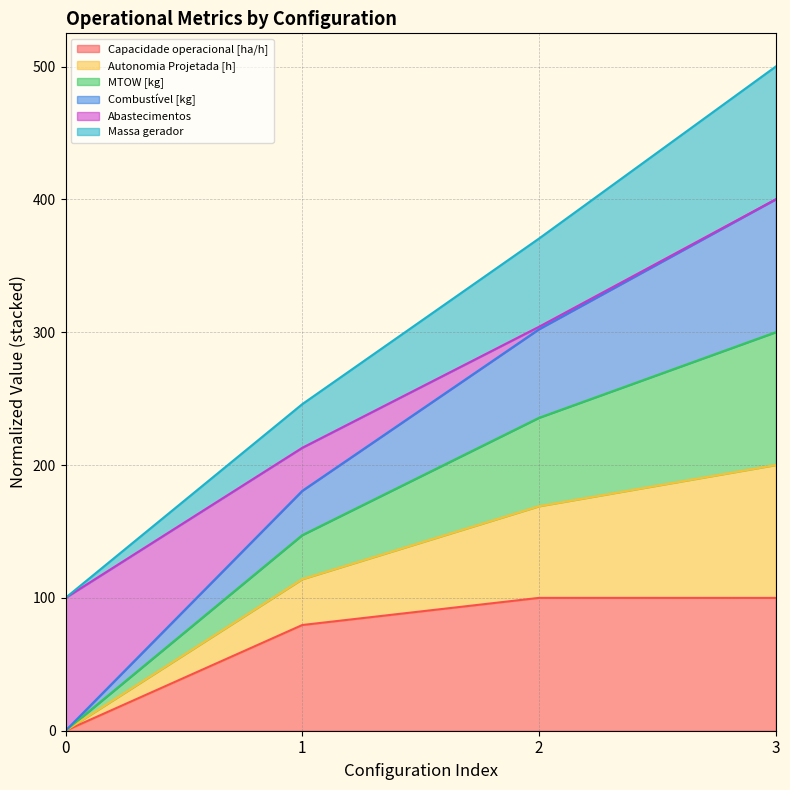

Count the number of categories in the chart.

4